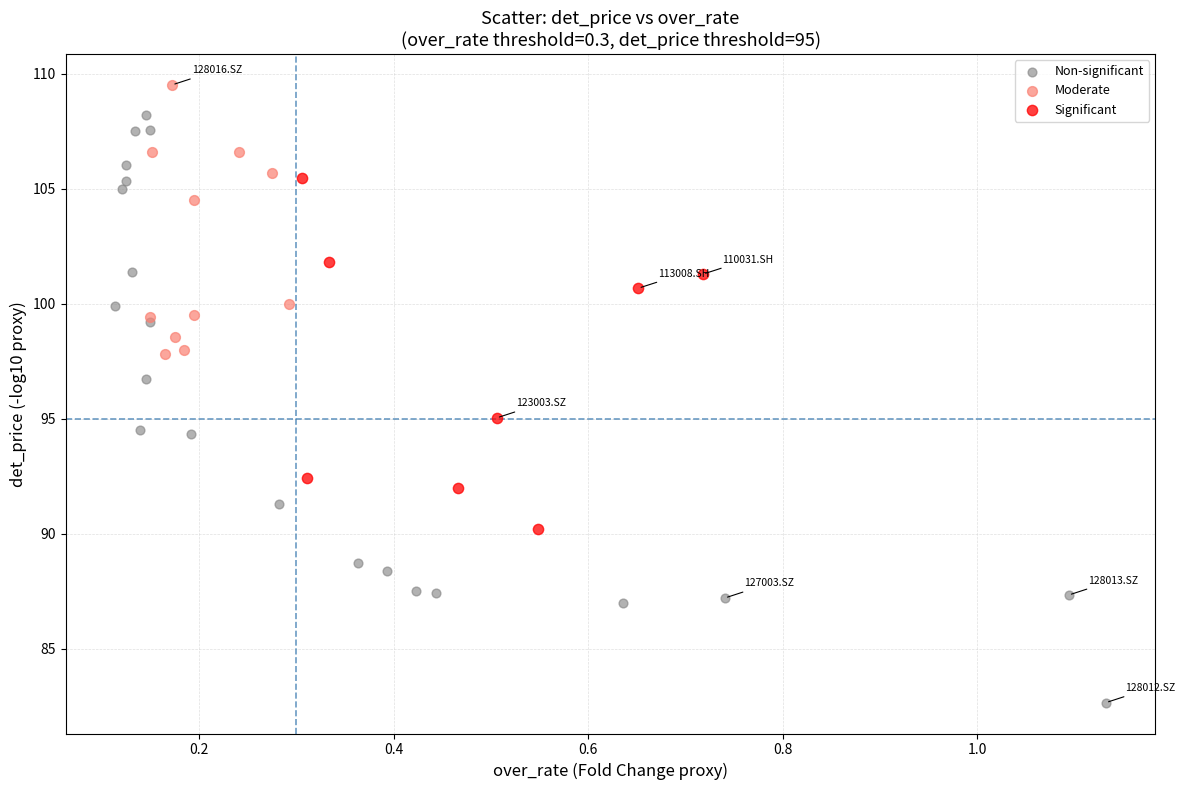

Which series reaches the minimum Y coordinate?

Non-significant